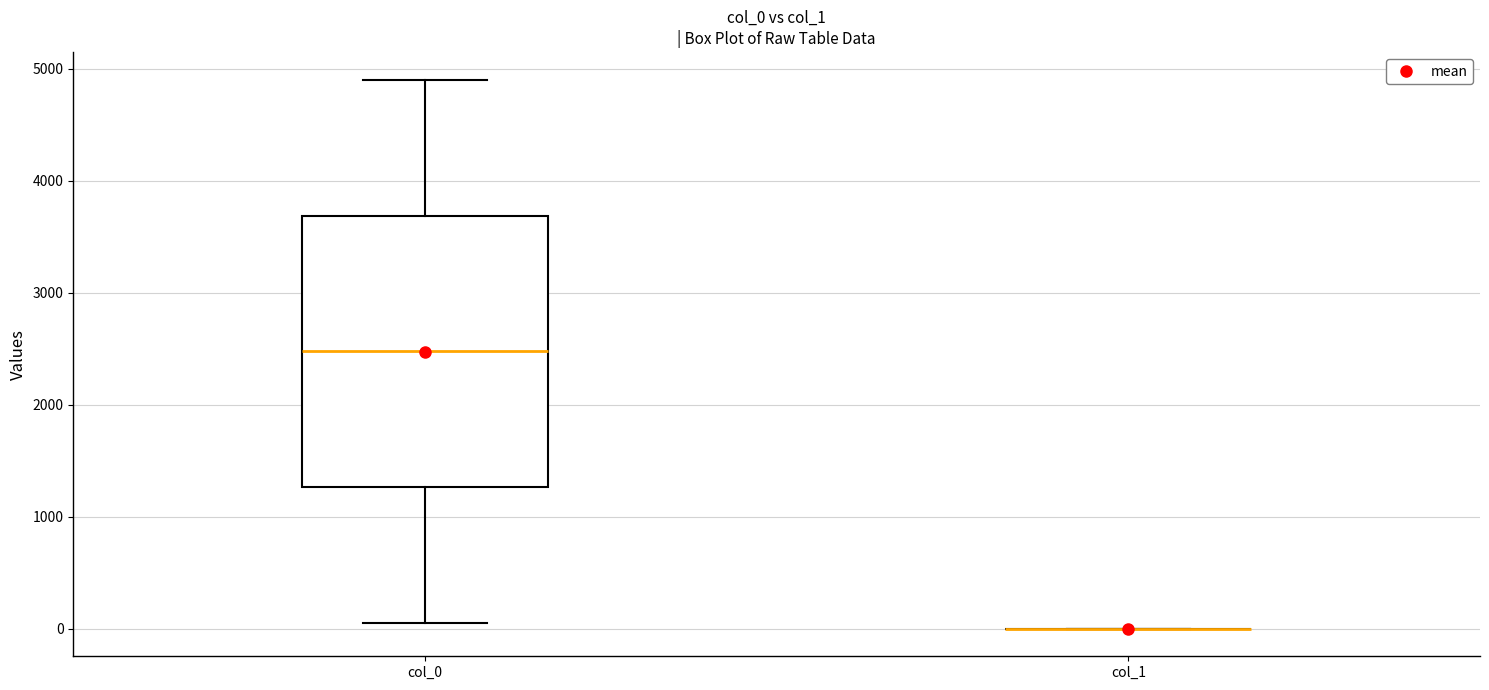

Reading left to right, read every box against the y-axis: the position of its median line, the range the box covers, and the ends of its whiskers. The values are not printed on the chart, so give them approximately, as read against the axis.

col_0: median 2500, box 1300 to 3700, whiskers 100 to 4900
col_1: box collapsed to a line at 0, whiskers 0 to 0